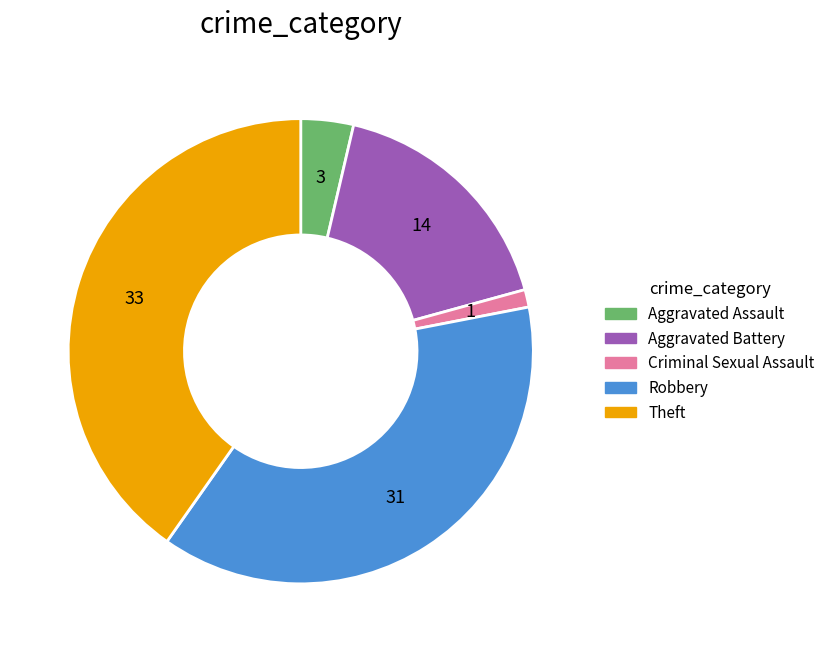

Rank the categories by value from lowest to highest.

Criminal Sexual Assault, Aggravated Assault, Aggravated Battery, Robbery, Theft